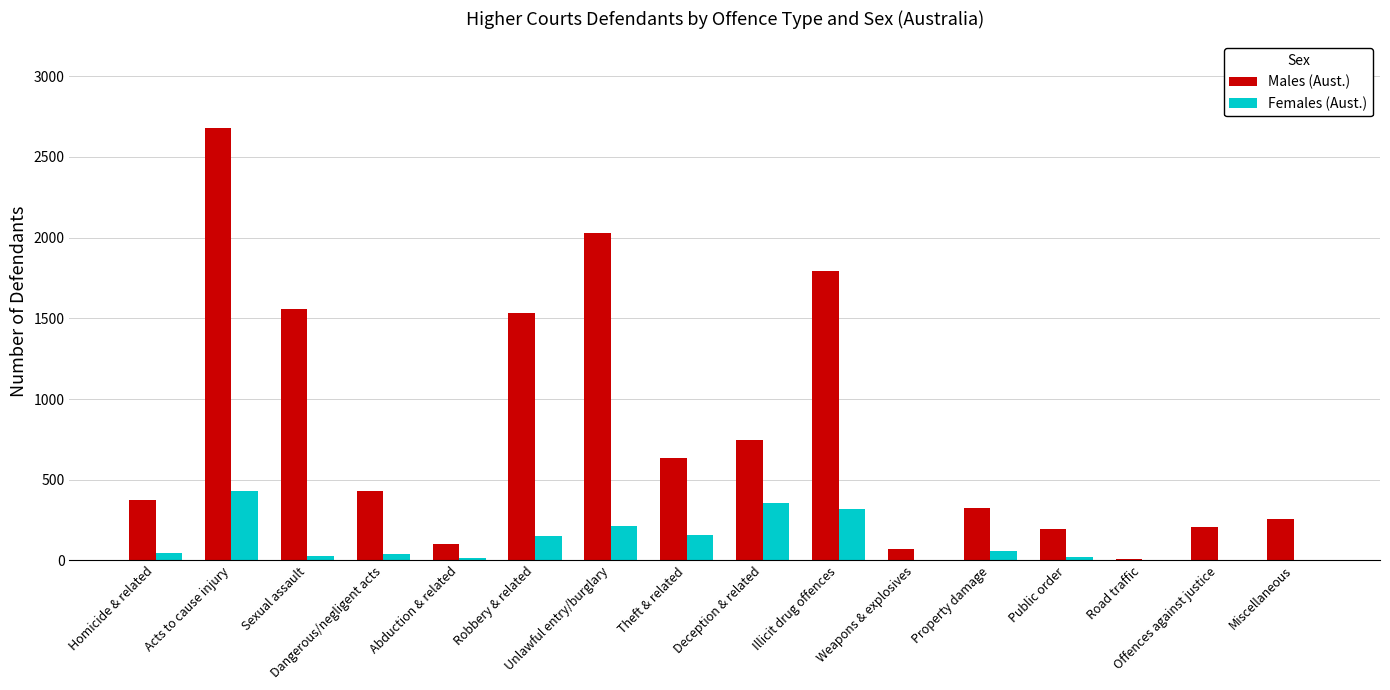

What is the sum of all Females (Aust.) values?

1836